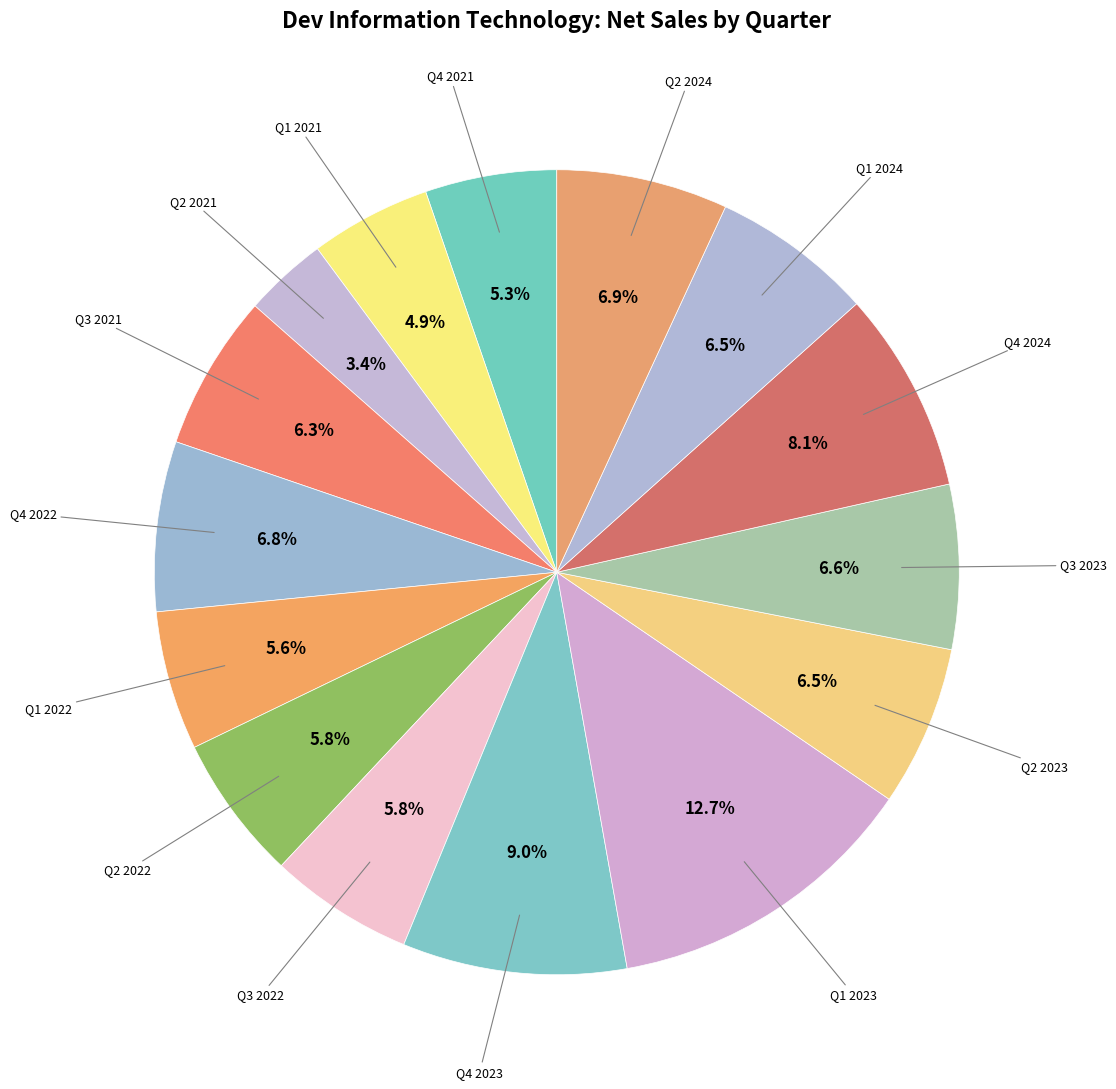

Count the number of slices in the pie.

15